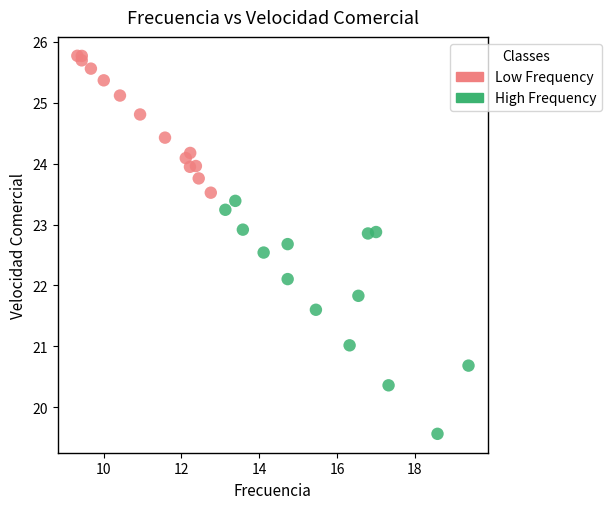

Which series reaches the maximum Y coordinate?

Low Frequency